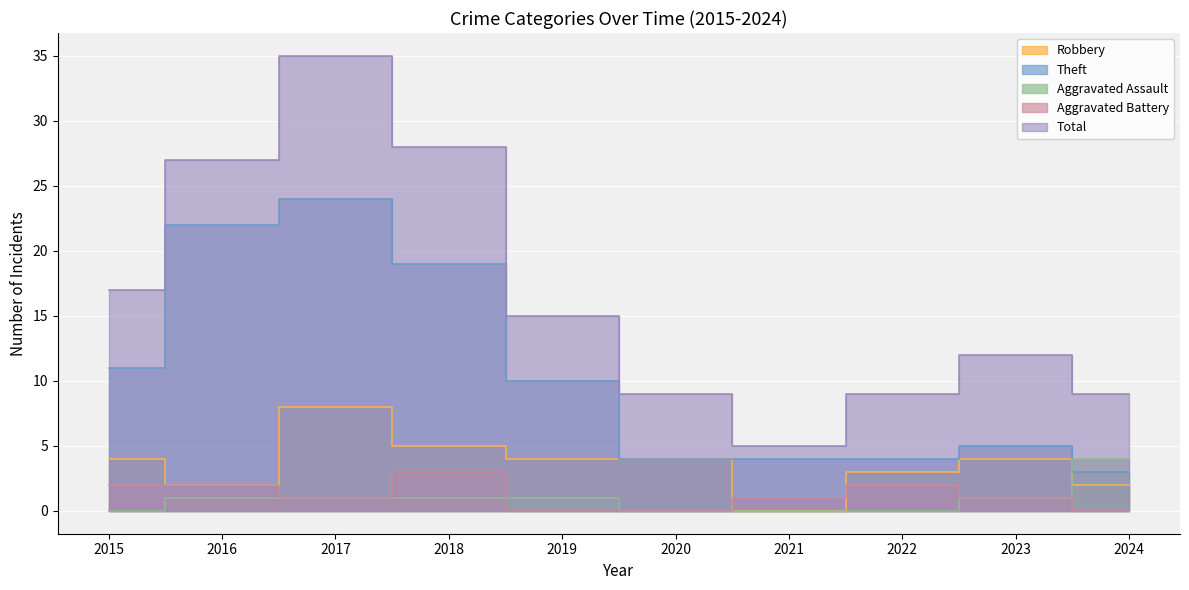

The Aggravated Assault series shows 1 at 2020. True or false?

False